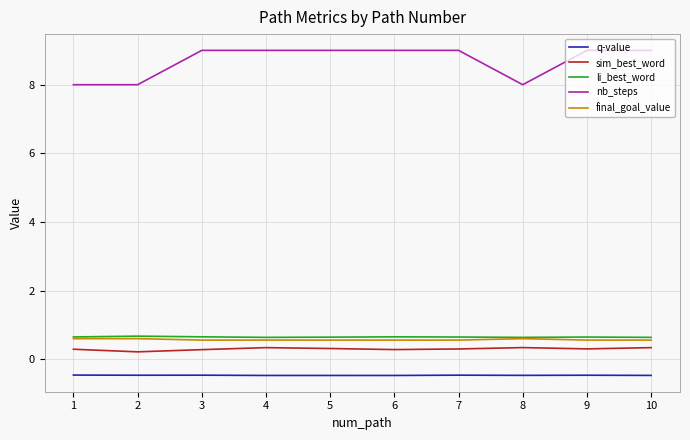

Does the chart display data point markers on the line(s)?

No